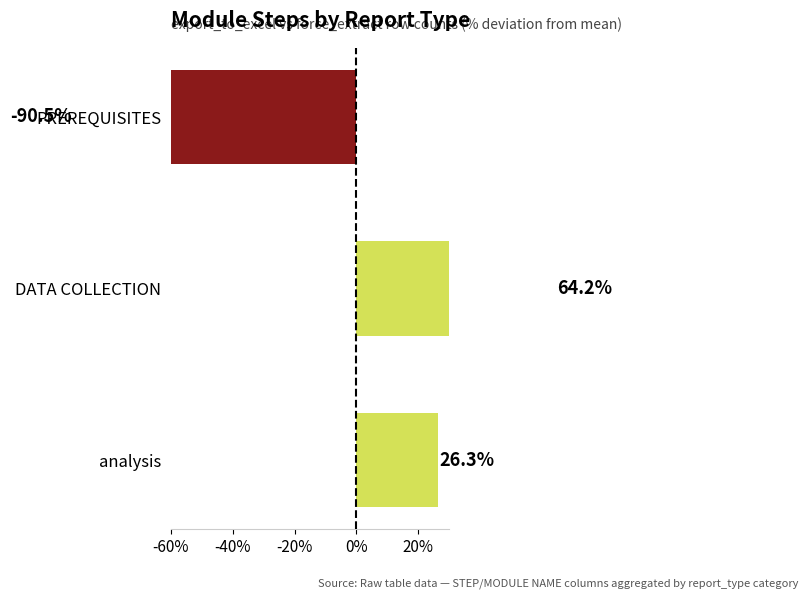

Reading left to right, what are all the values shown in this chart?

26.3	64.2	-90.5